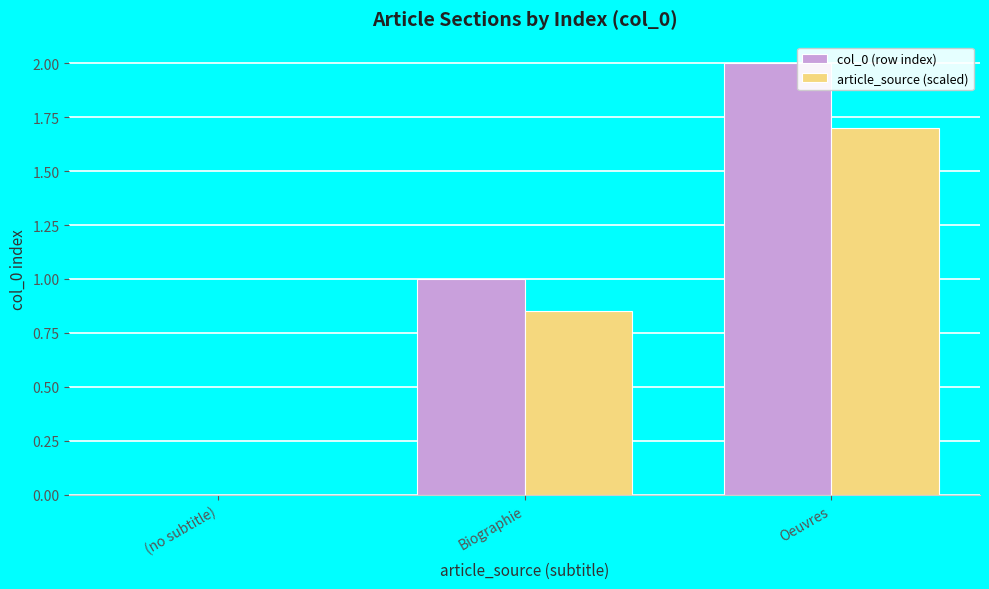

What is the sum of all col_0 (row index) values?

3.0